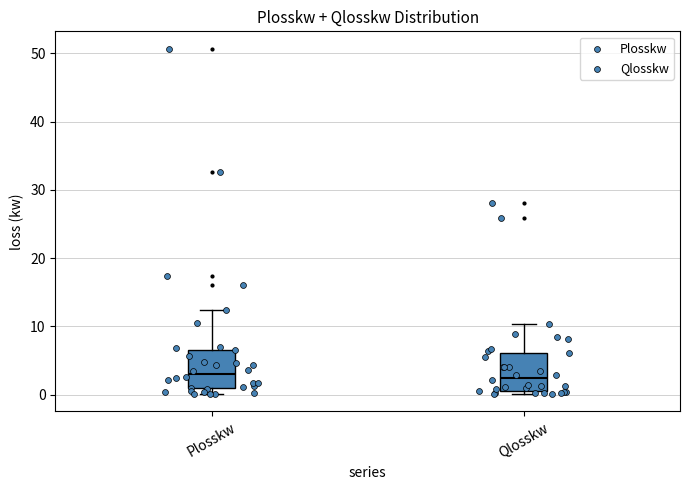

Reading left to right, transcribe this box plot: for each box, give where its median line is, the range the box spans, and where its two whiskers end, as read against the y-axis. The values are not printed on the chart, so give them approximately, as read against the axis.

Plosskw: median 3, box 1 to 7, whiskers 0 to 12
Qlosskw: median 2, box 0 to 6, whiskers 0 (just below the box's lower edge) to 10